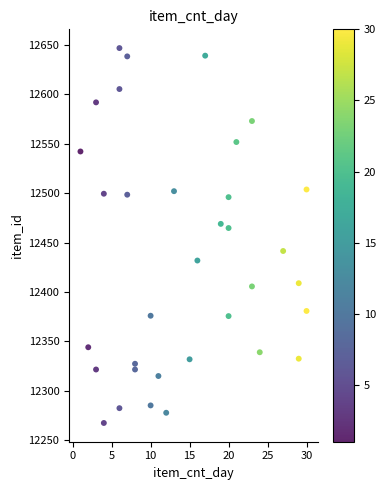

What Y value in the scatter plot is closest to 12457?

12464.7